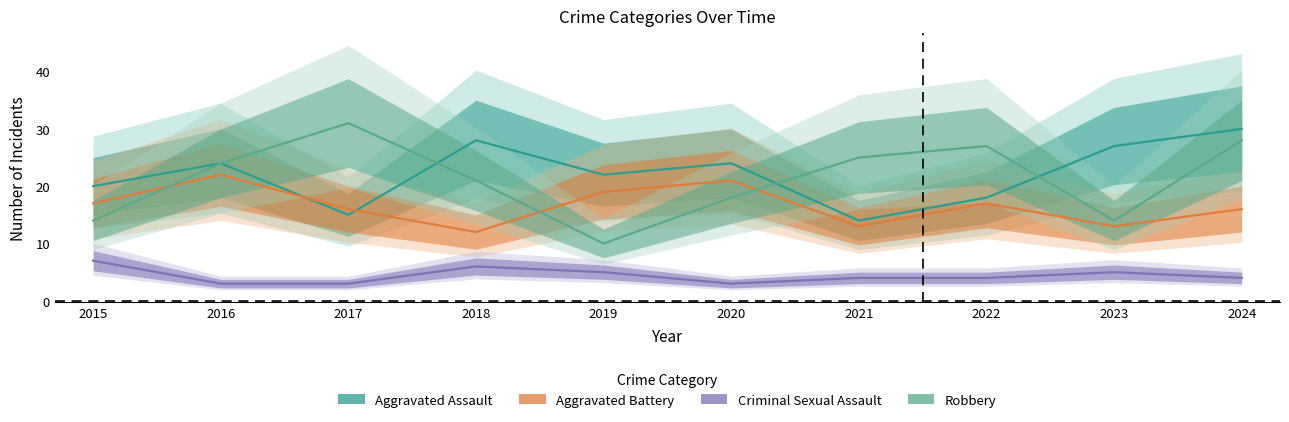

What is the highest value of the Aggravated Assault series?

30